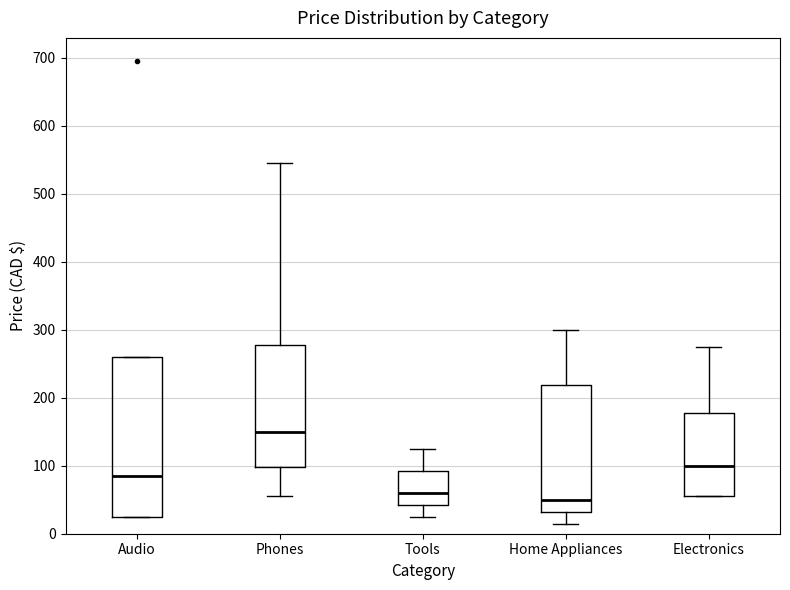

Where is the lower edge of the box for Phones on the y-axis? The values are not printed on the chart, so give them approximately, as read against the axis.

100